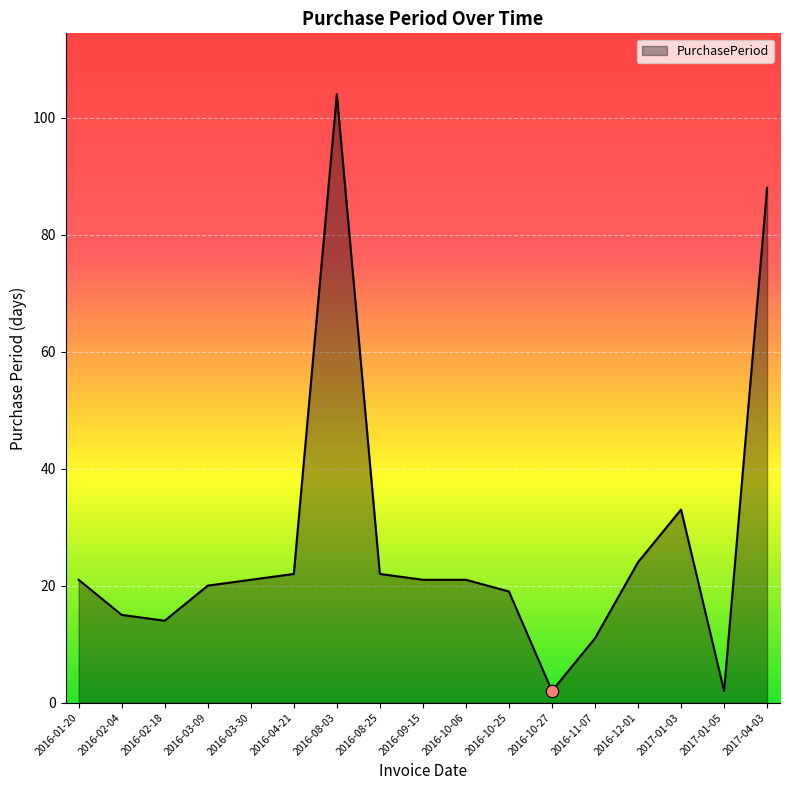

What is the ratio of the value at 2016-10-27 to the value at 2017-01-03?

0.1